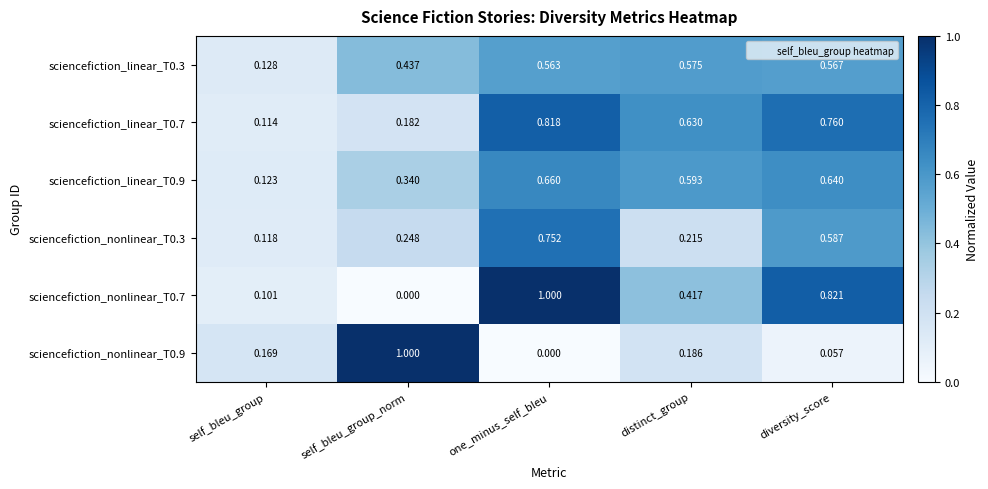

At how many categories does at least one series exceed 0?

5